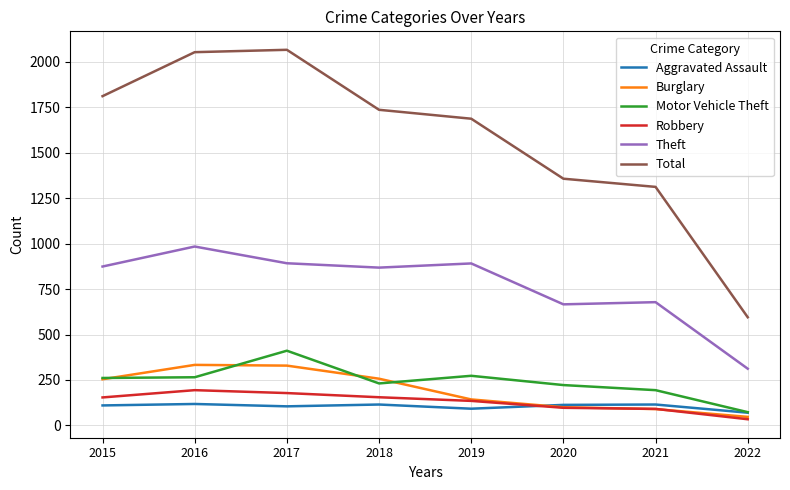

At how many categories does at least one series exceed 1098?

7